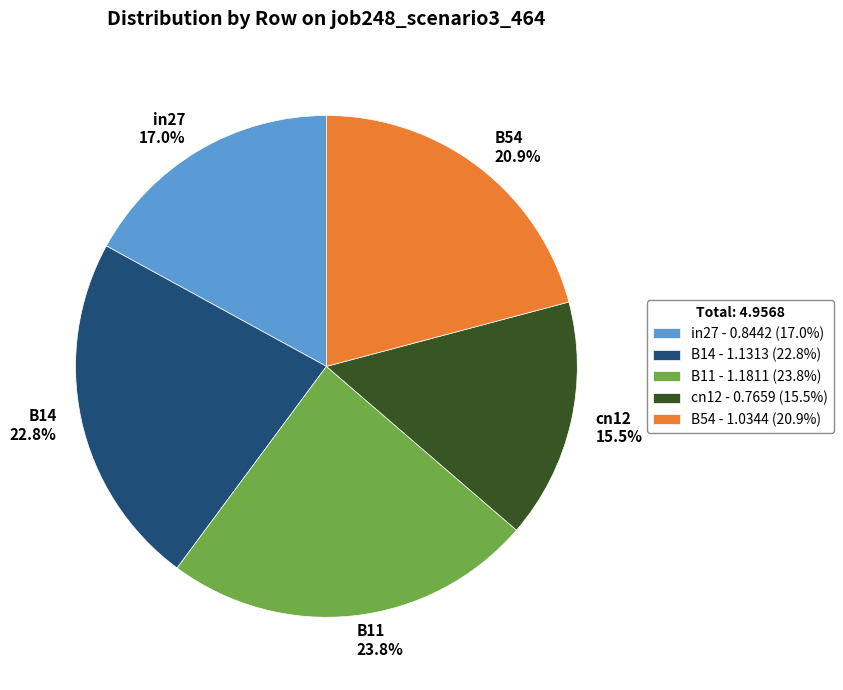

True or false: in27 accounts for 17% of the total.

True